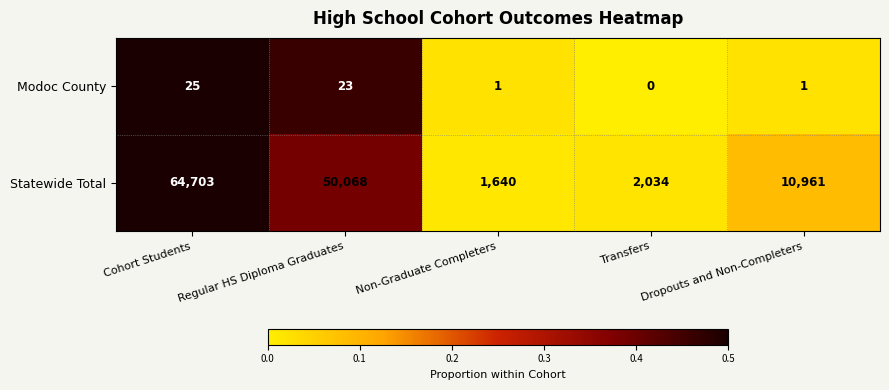

Which series changed the most between Cohort Students and Regular HS Diploma Graduates?

Statewide Total